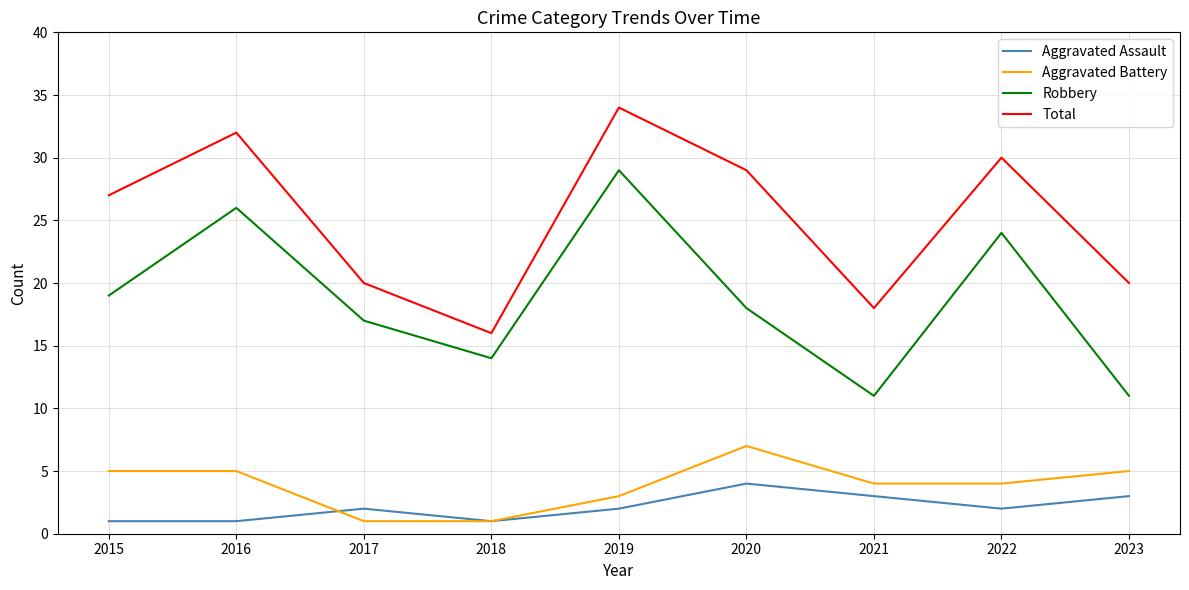

Does the chart have visible grid lines?

Yes